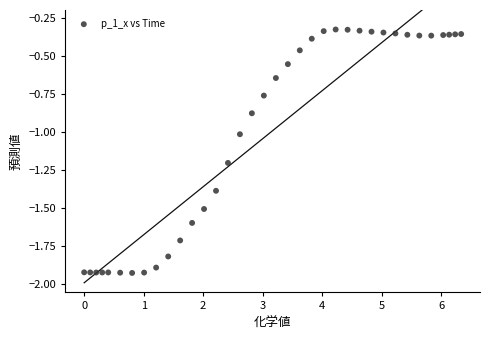

What is the range of X values (max minus min)?

6.3